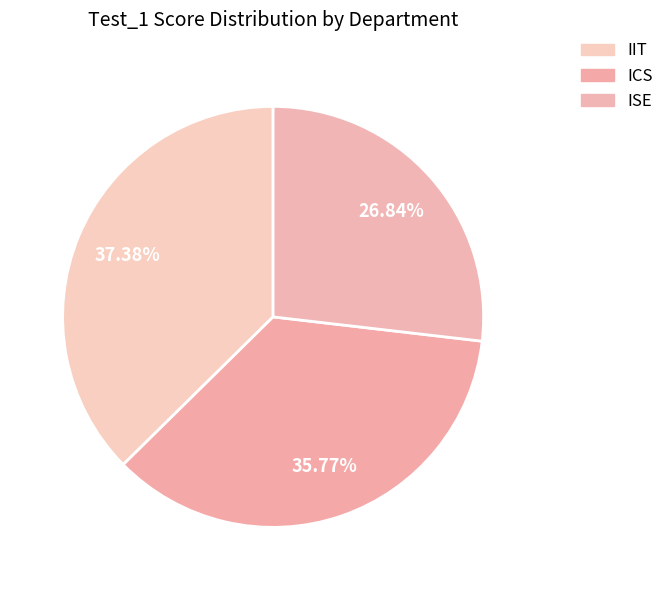

What is the largest slice in the pie chart?

IIT